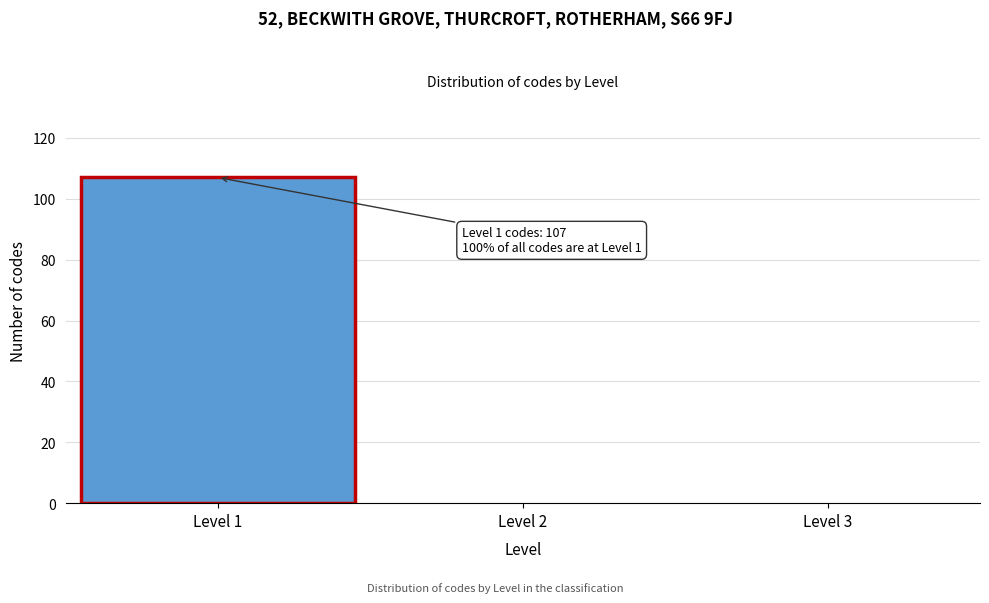

Which range on the x-axis has the tallest bar?

0.5 to 1.5